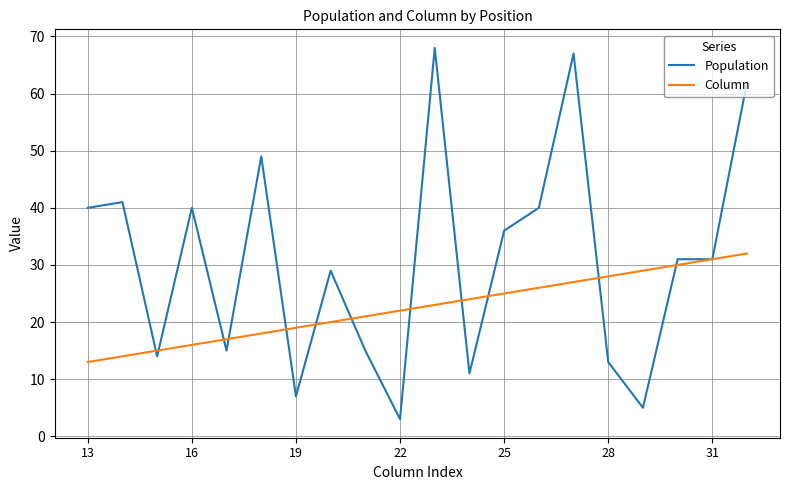

What is the greatest value displayed?

68